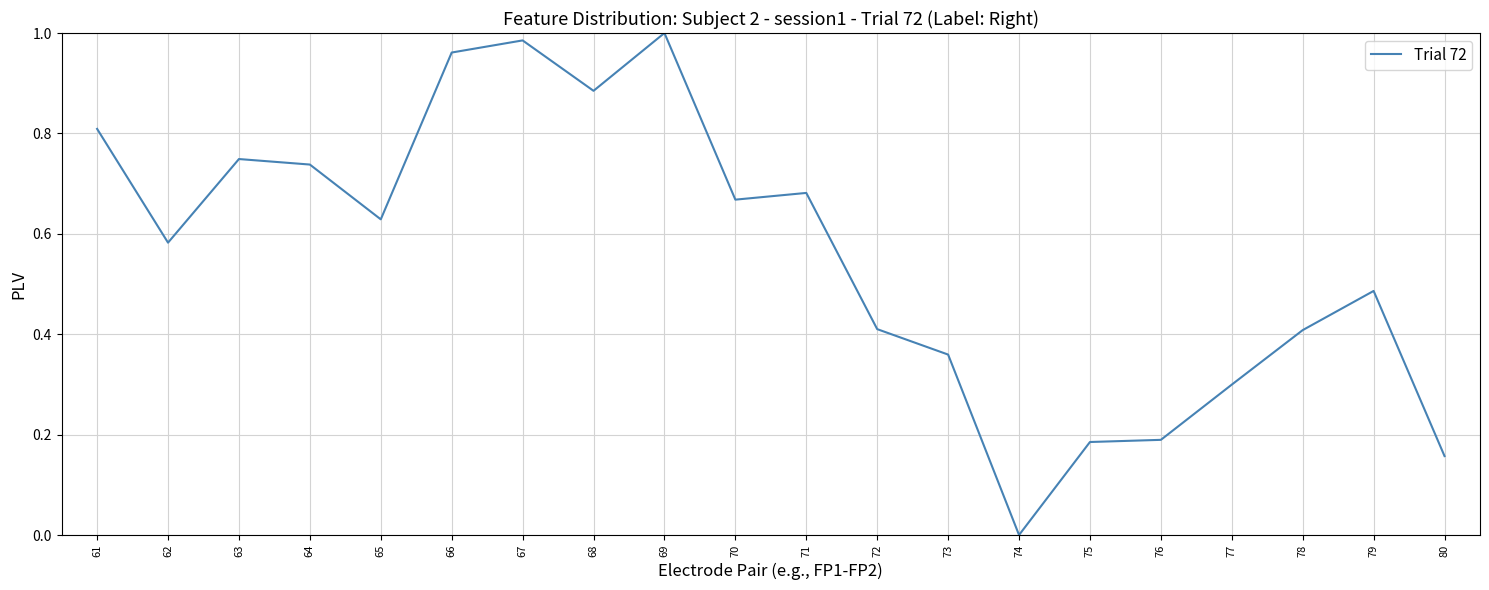

What is the change in value from 64 to 67?

+0.2